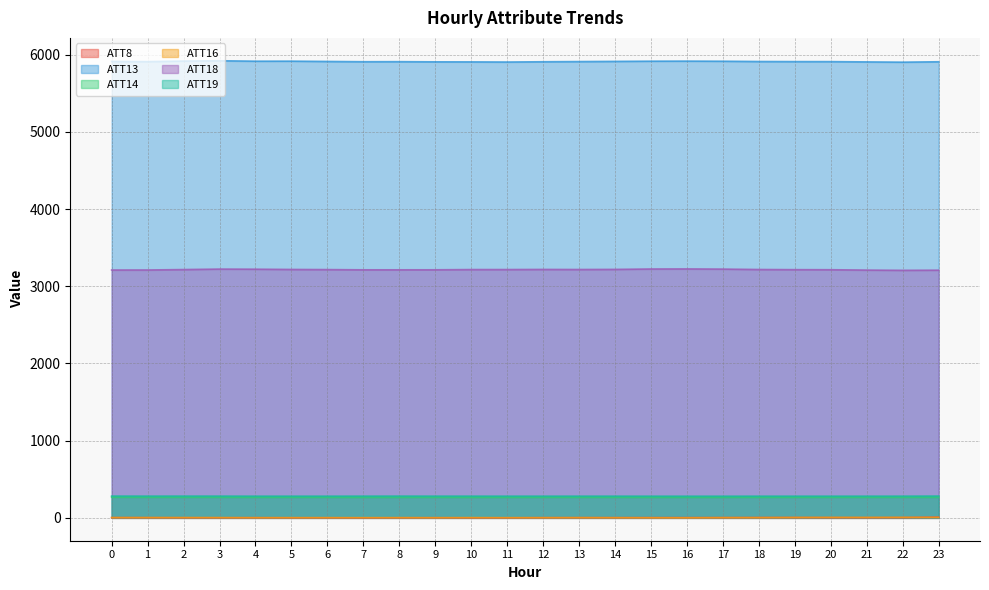

How many lines are shown in the chart?

6